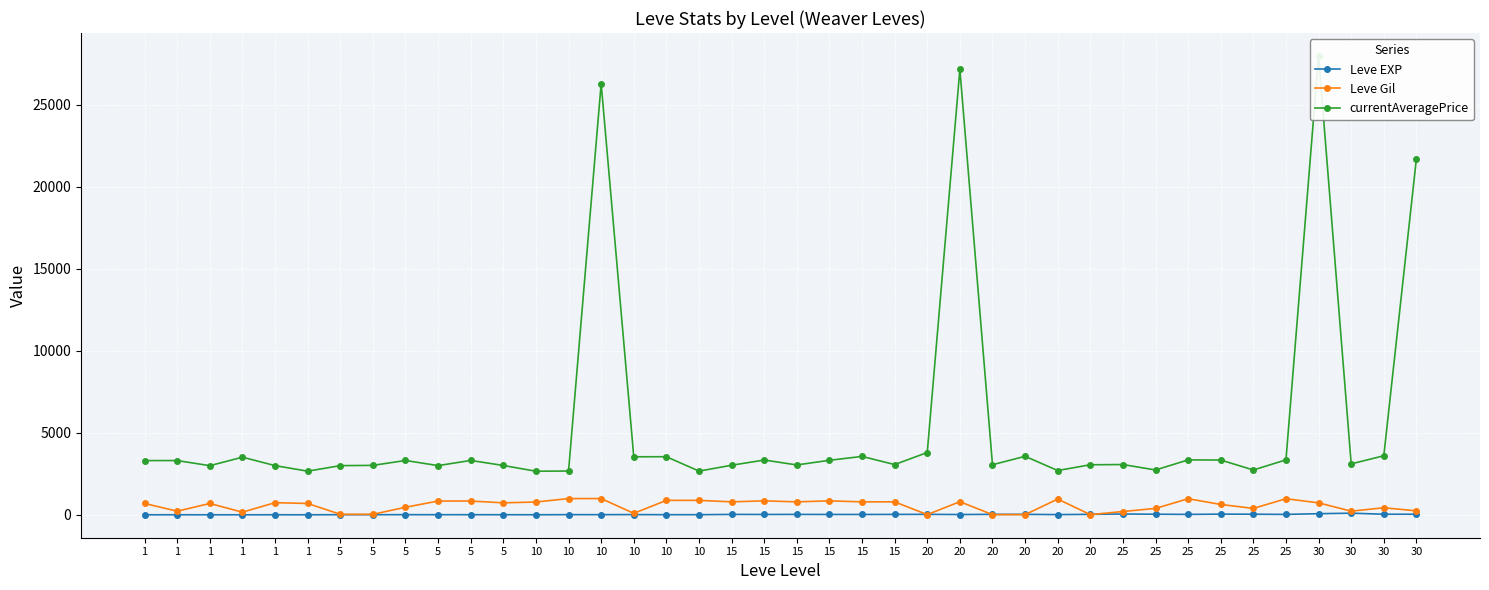

Between 20 and 10, which is larger?

20